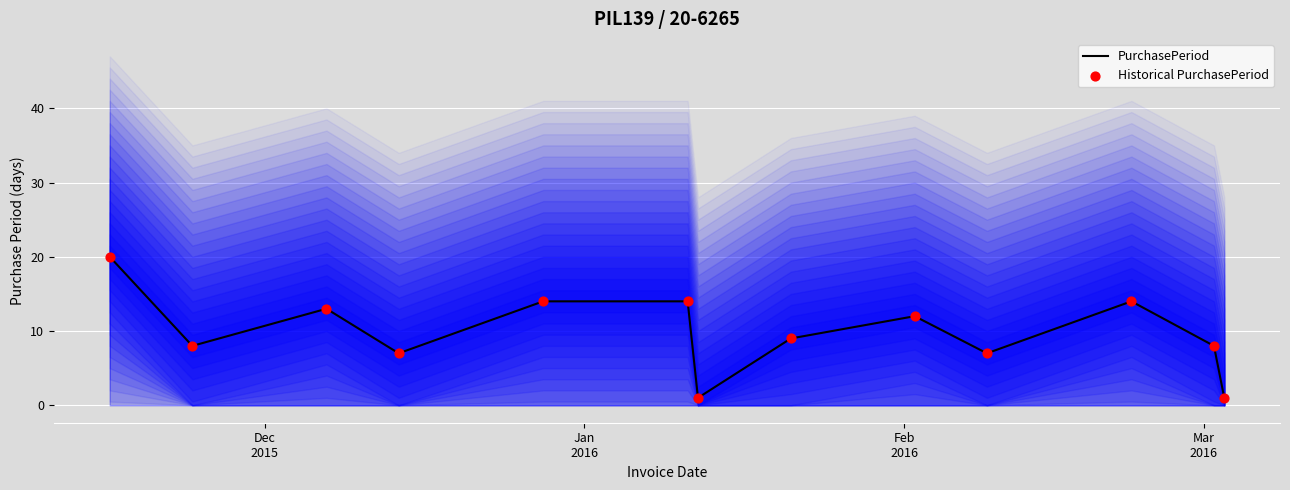

What are all the series names shown in the legend?

PurchasePeriod, Historical PurchasePeriod